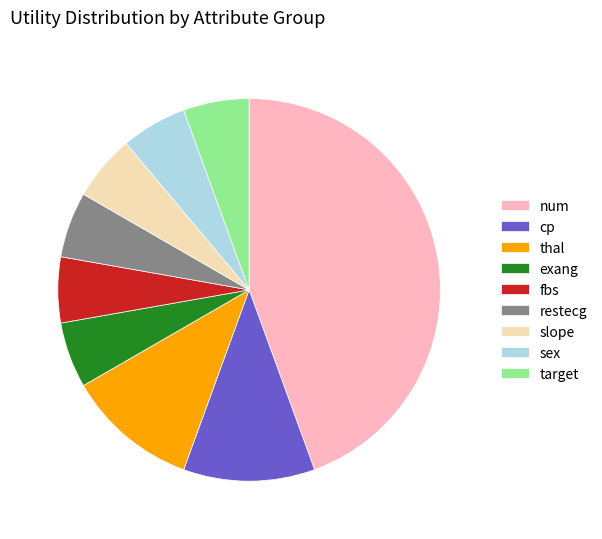

Which slice is the largest?

num